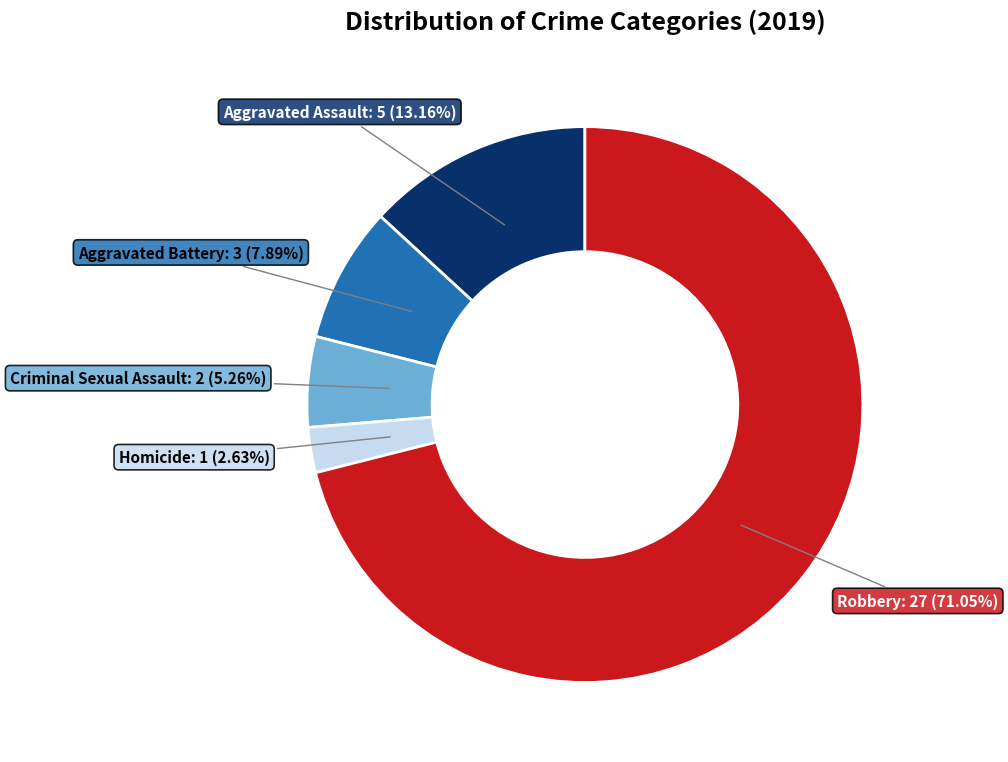

Rank the categories by value from lowest to highest.

Homicide, Criminal Sexual Assault, Aggravated Battery, Aggravated Assault, Robbery